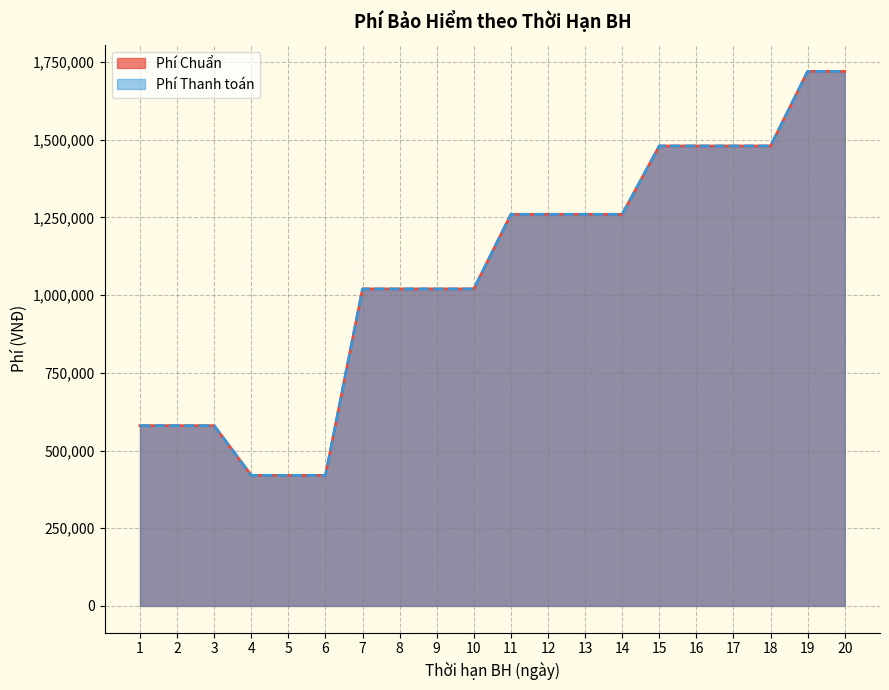

Which has a higher value, 10 or 4?

10